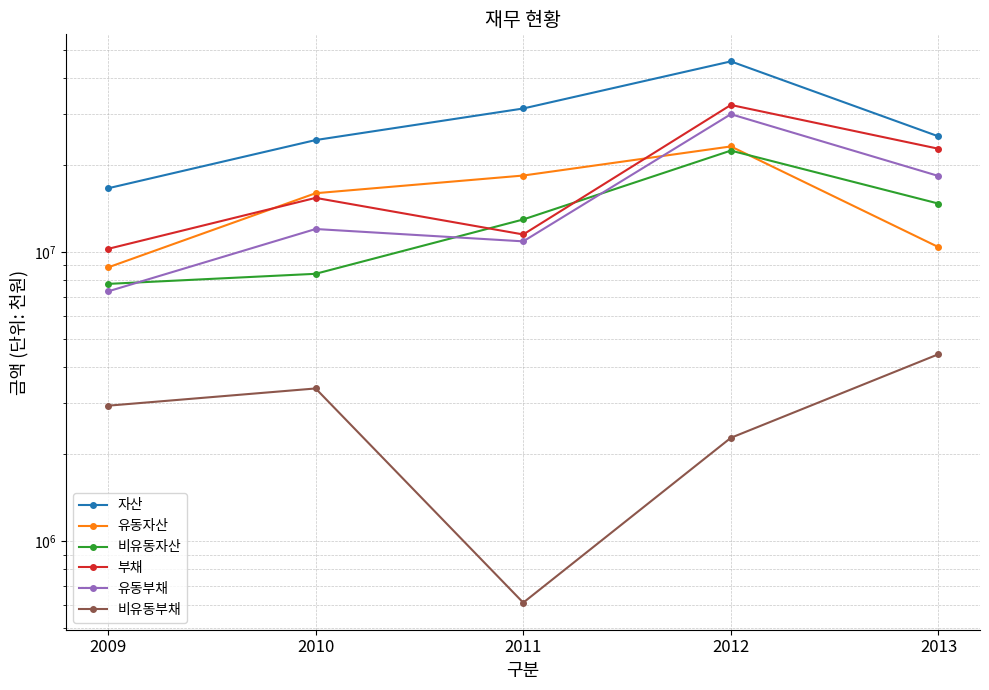

What is the highest value of the 자산 series?

45553339